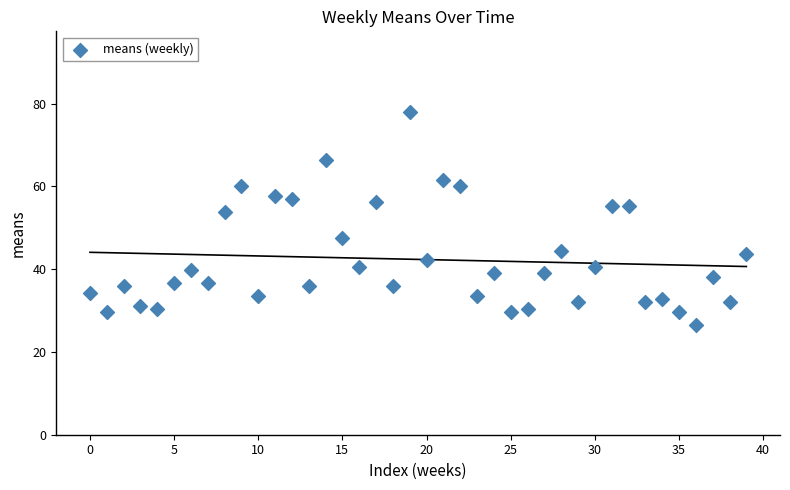

What Y value in the scatter plot is closest to 52?

53.8